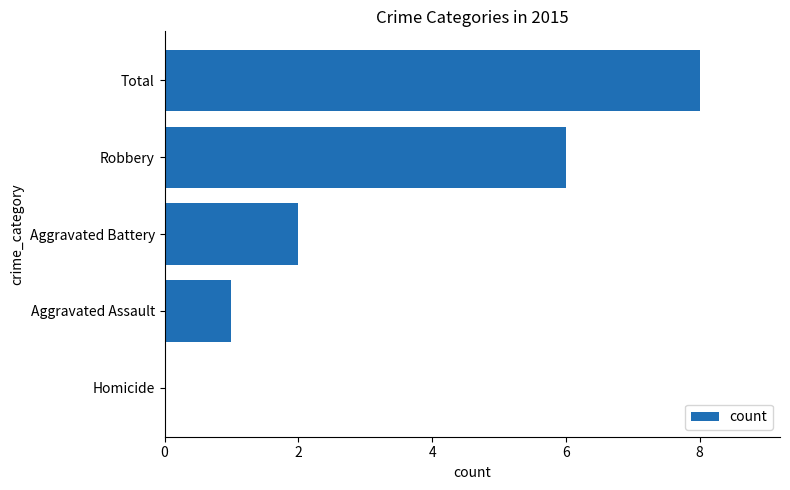

Reading top to bottom, what are all the values shown in this chart?

Total=8	Robbery=6	Aggravated Battery=2	Aggravated Assault=1	Homicide=0